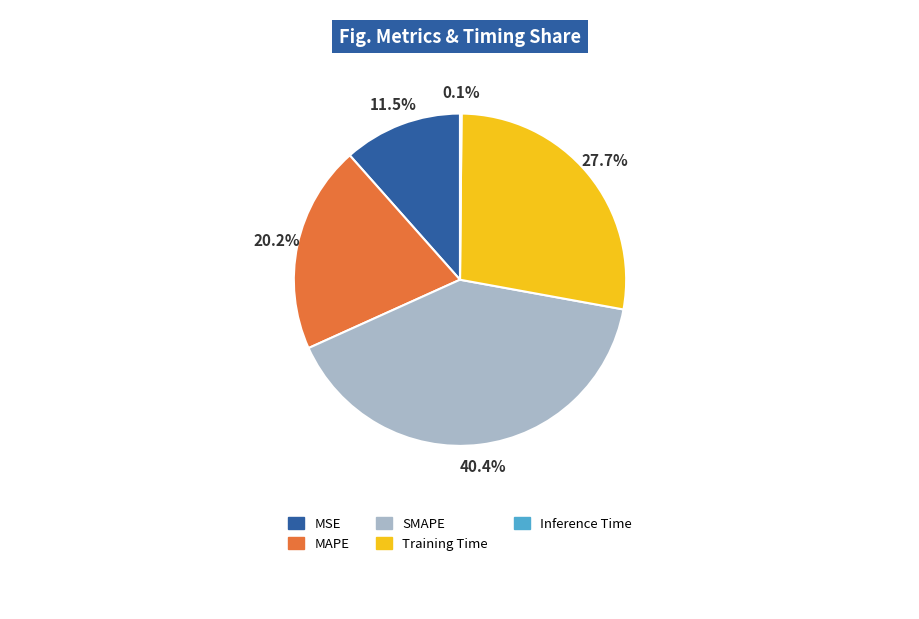

Is there a majority slice in this chart?

No